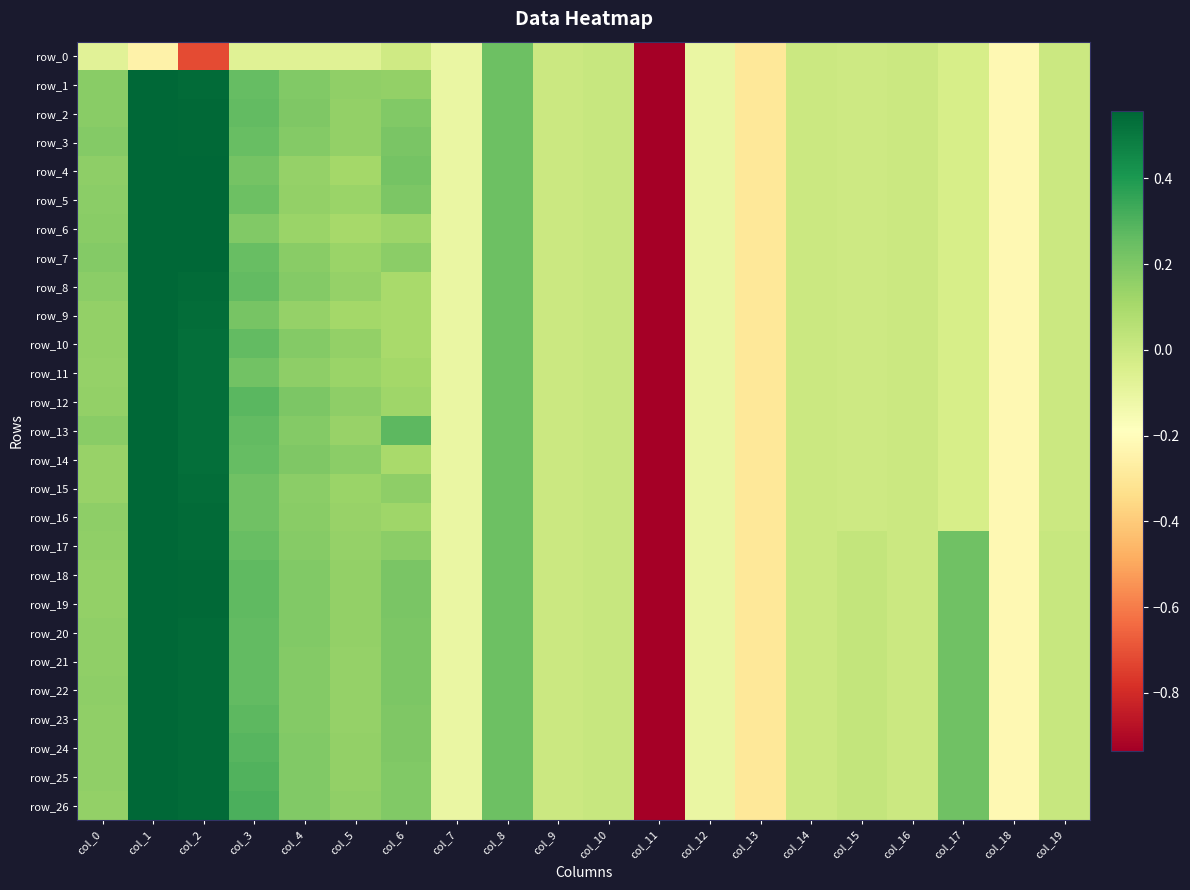

How many values in the row_23 series are below 0?

6